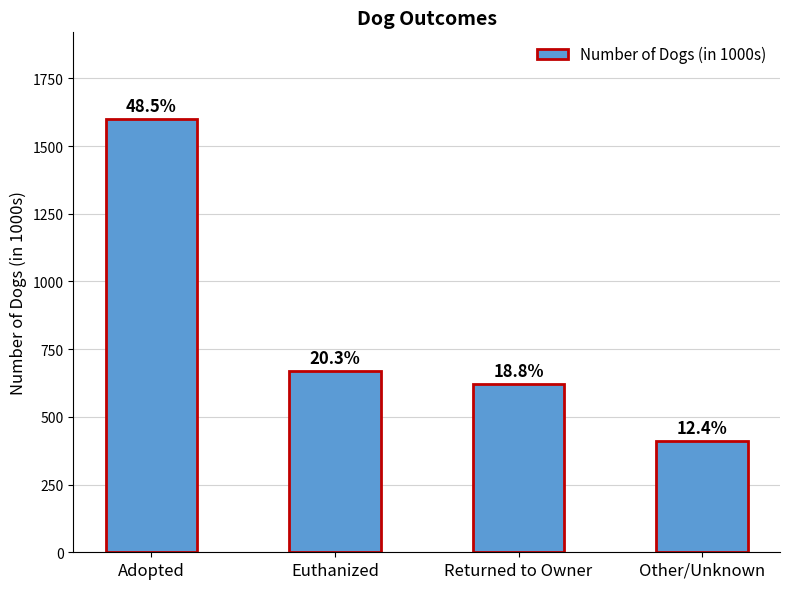

Are the bars horizontal?

No